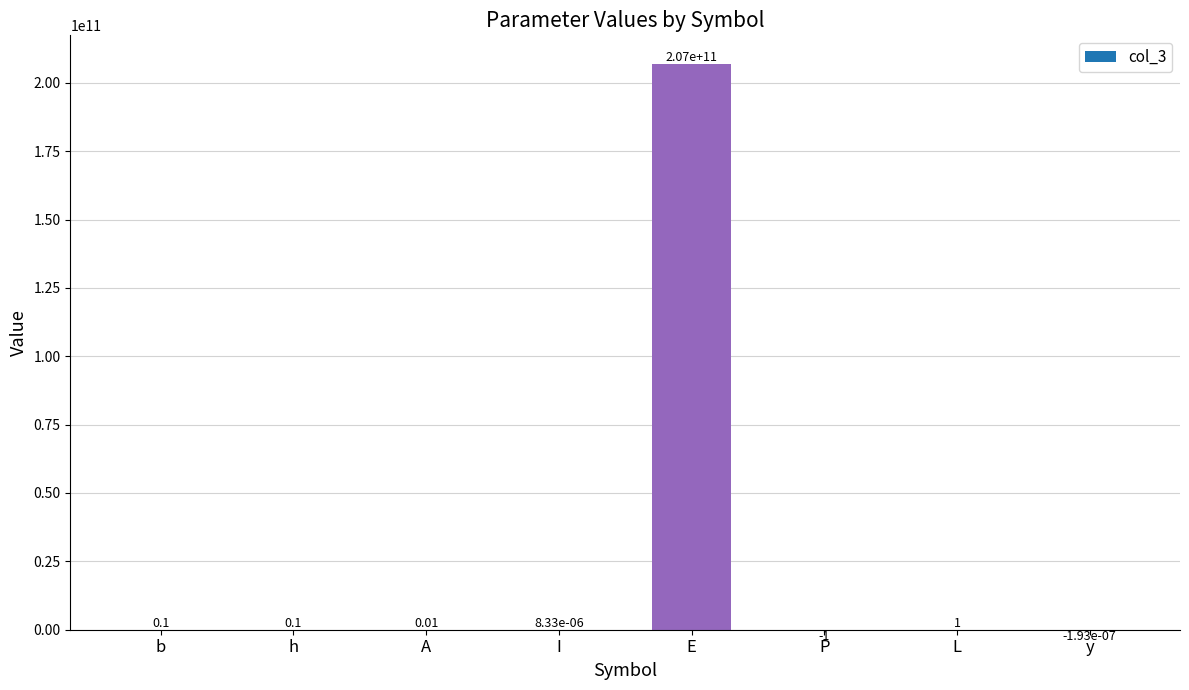

How many categories are shown in the chart?

8